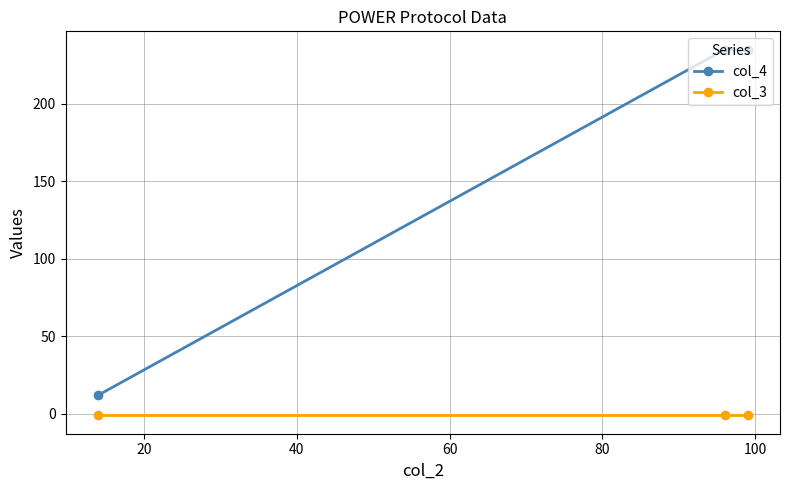

At how many categories does at least one series exceed 121?

2